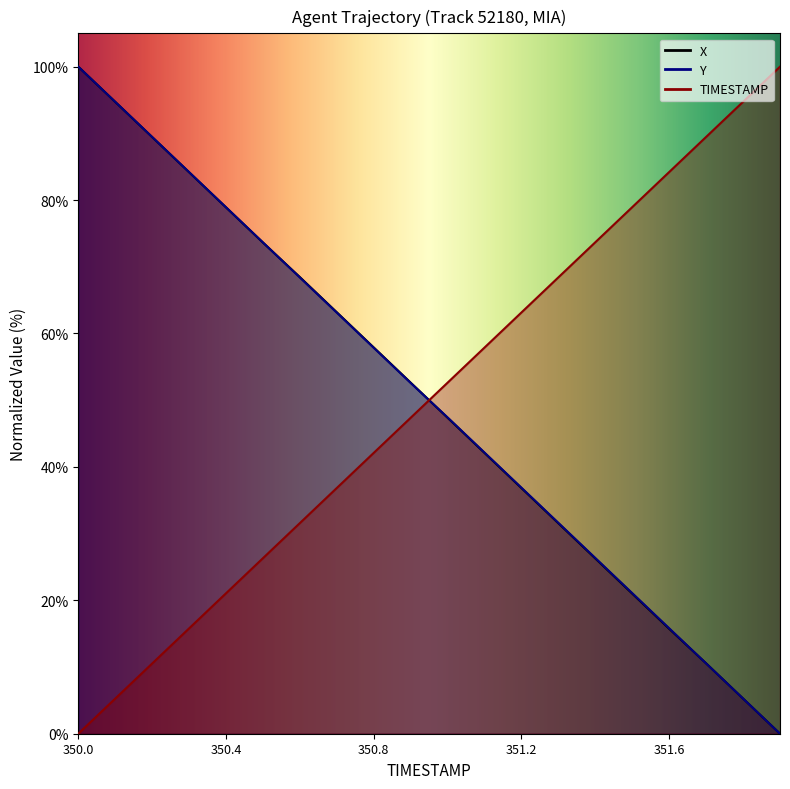

At which category is the sum across all series the highest?

350.0